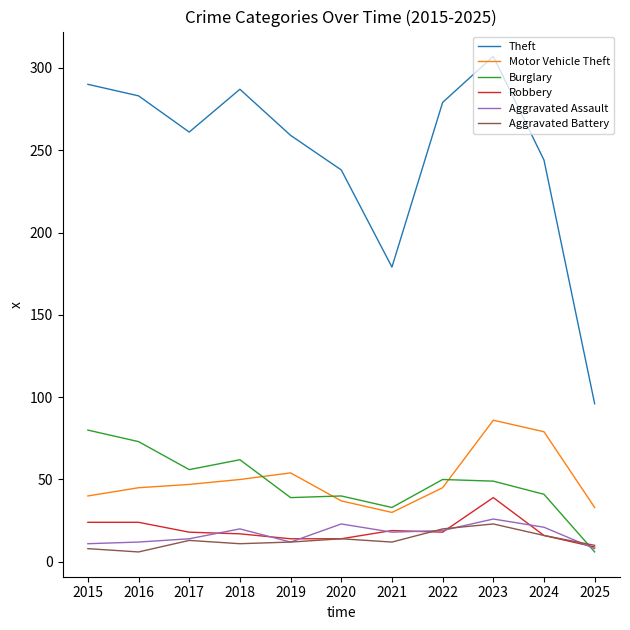

True or false: Motor Vehicle Theft and Aggravated Assault intersect in this chart.

False